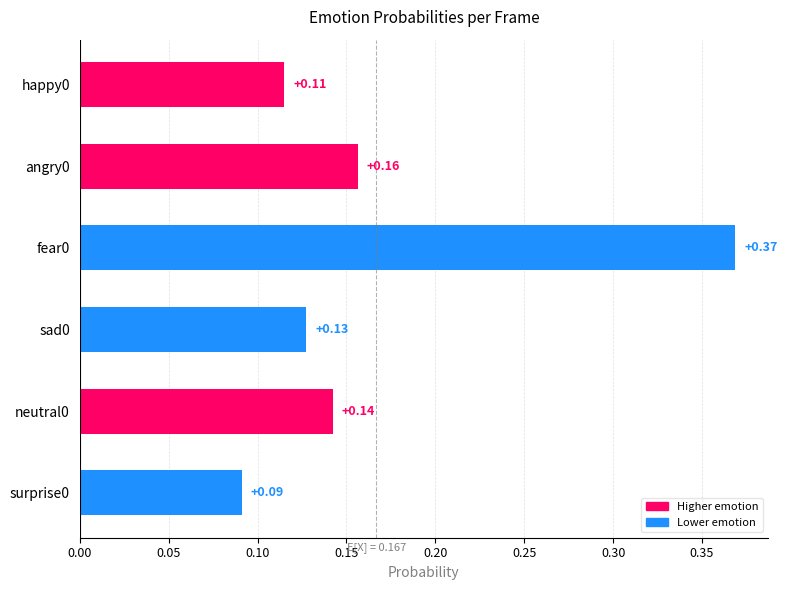

What is the change in value from angry0 to fear0?

+0.2